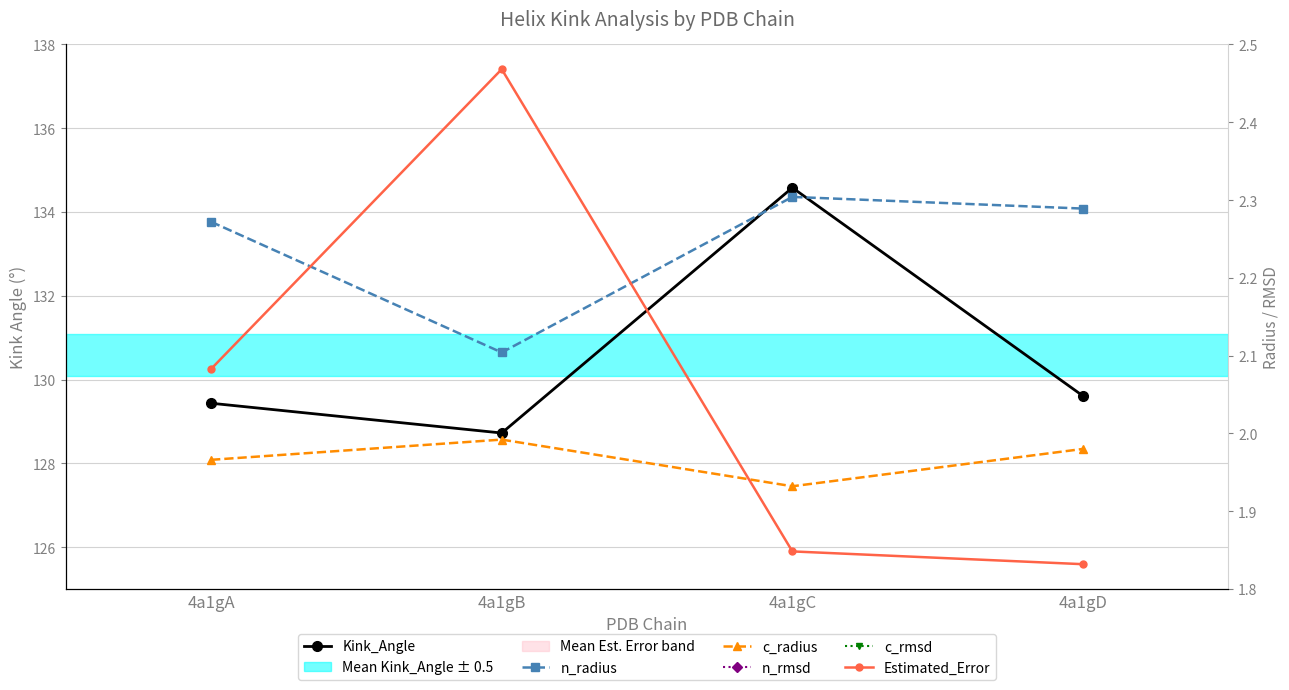

Where is n_rmsd nearest to the value 0?

4a1gB